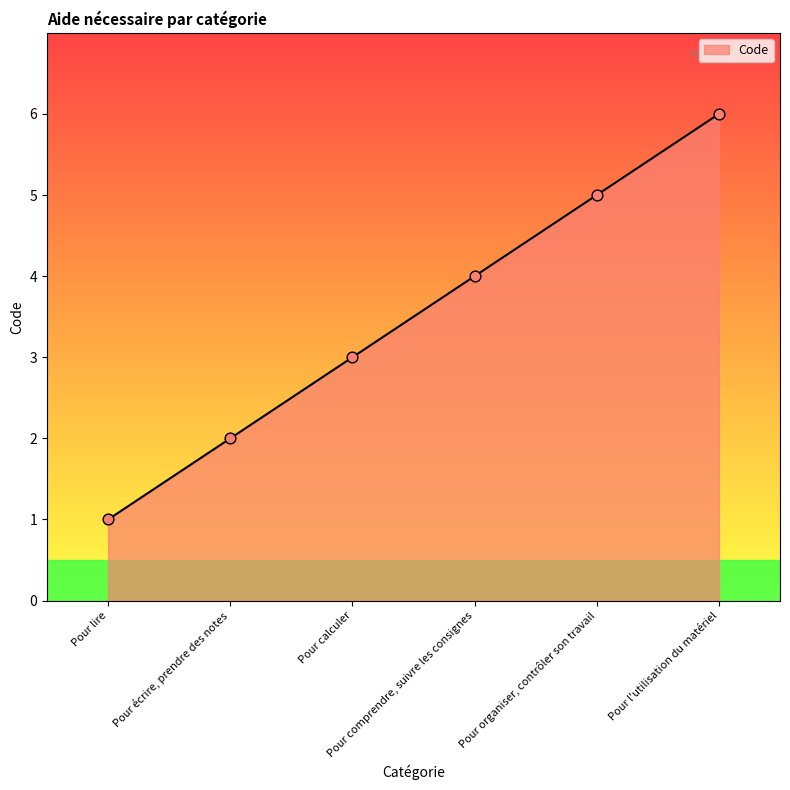

What is the ratio of the value at Pour organiser, contrôler son travail to the value at Pour lire?

5.0